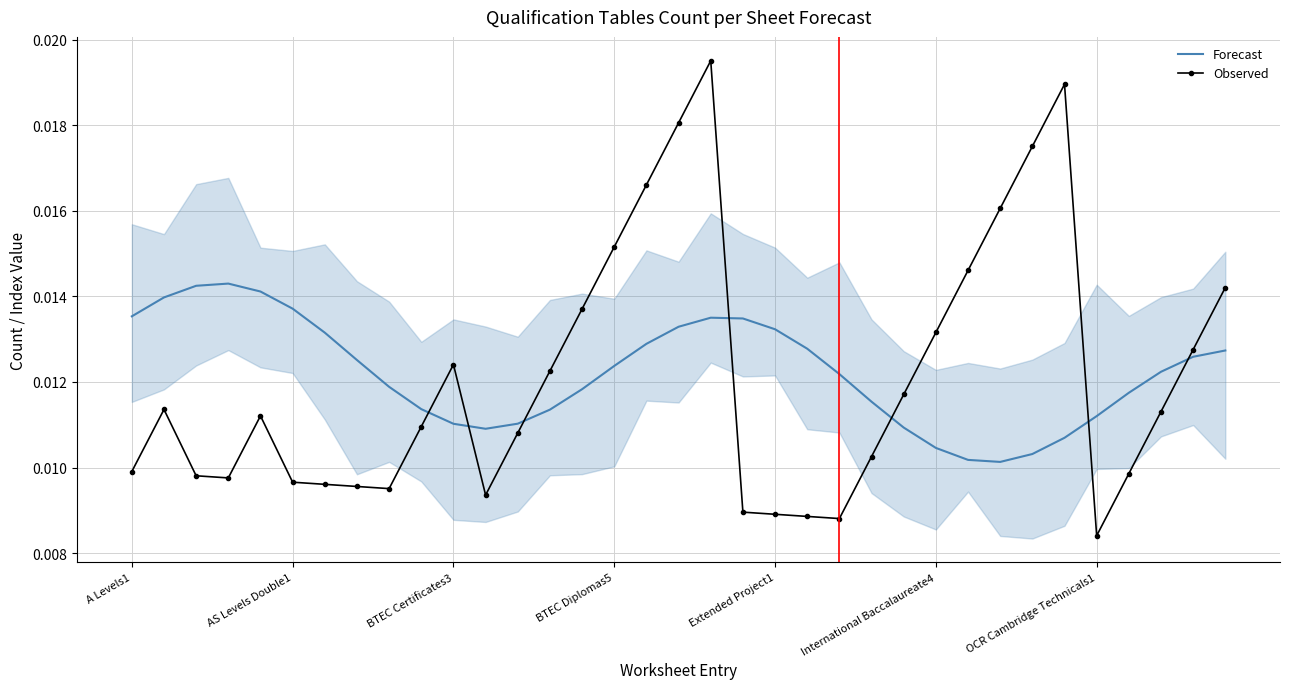

Which category has the lowest value in the Observed series?

OCR Cambridge Technicals1